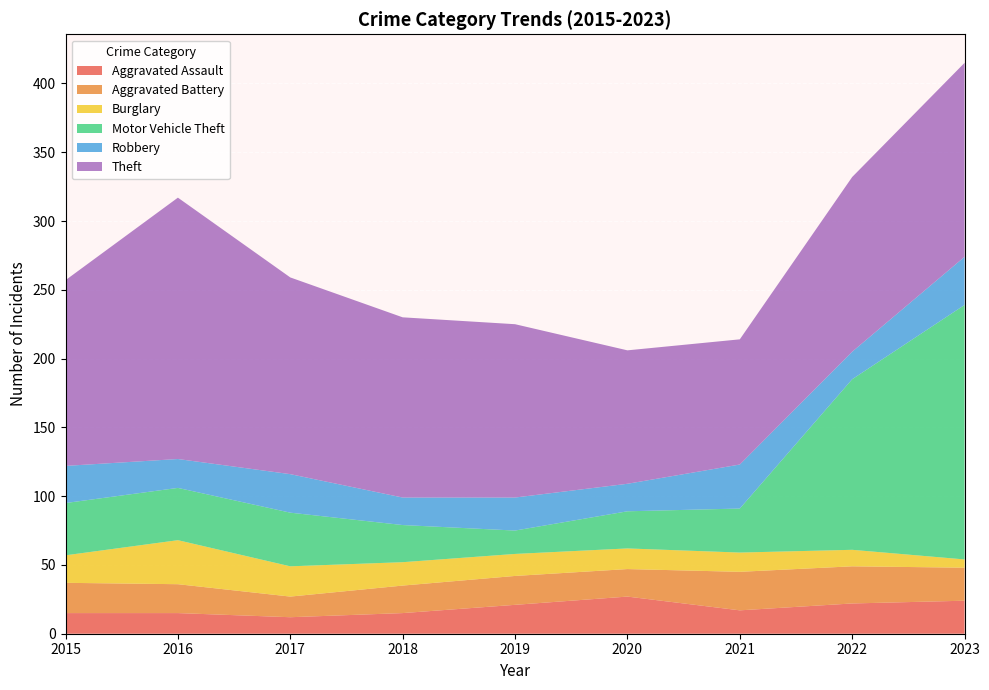

Reading left to right, transcribe all the data shown in this chart.

Aggravated Assault: 15	15	12	15	21	27	17	22	24
Aggravated Battery: 22	21	15	20	21	20	28	27	24
Burglary: 20	32	22	17	16	15	14	12	6
Motor Vehicle Theft: 38	38	39	27	17	27	32	124	185
Robbery: 27	21	28	20	24	20	32	20	35
Theft: 135	190	143	131	126	97	91	127	141